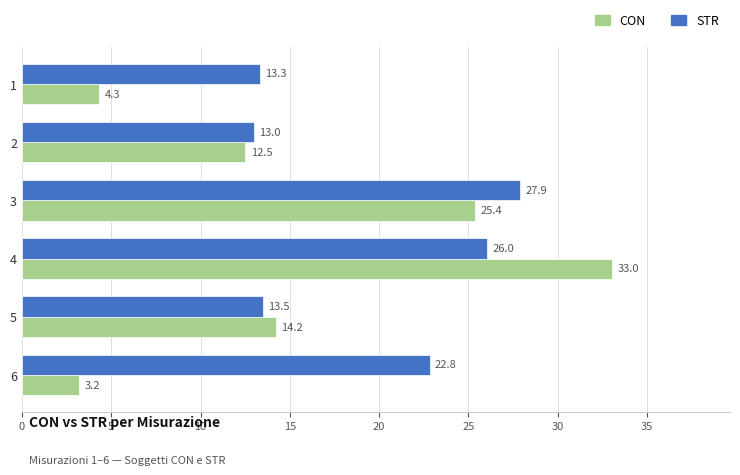

Rank the series by their average value, from highest to lowest.

STR, CON